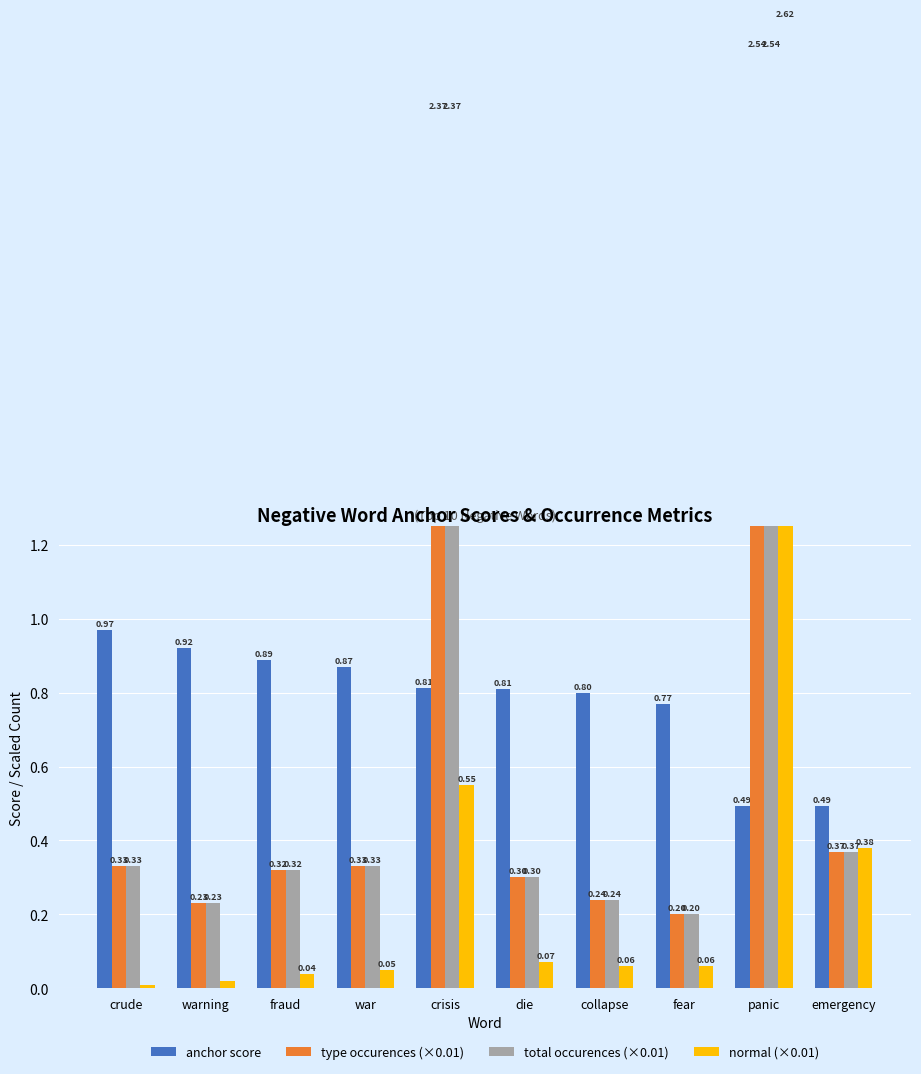

Count the number of categories in the chart.

10